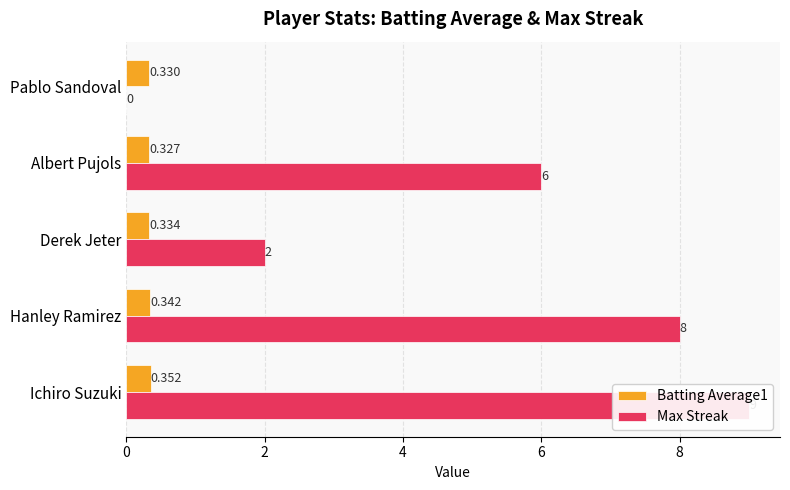

Which has a higher value, Hanley Ramirez or Albert Pujols?

Hanley Ramirez